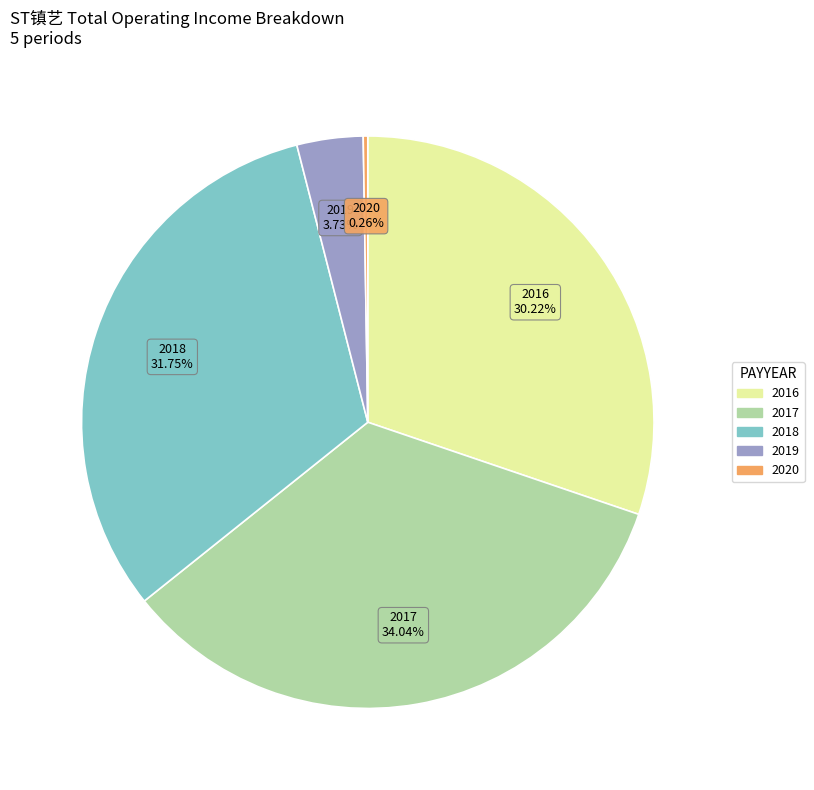

Which slice is the largest?

2017